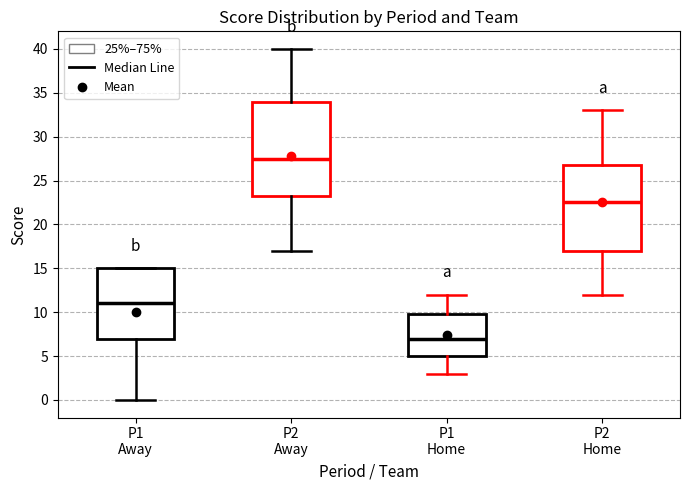

Which box's median line is the lowest?

P1 Home